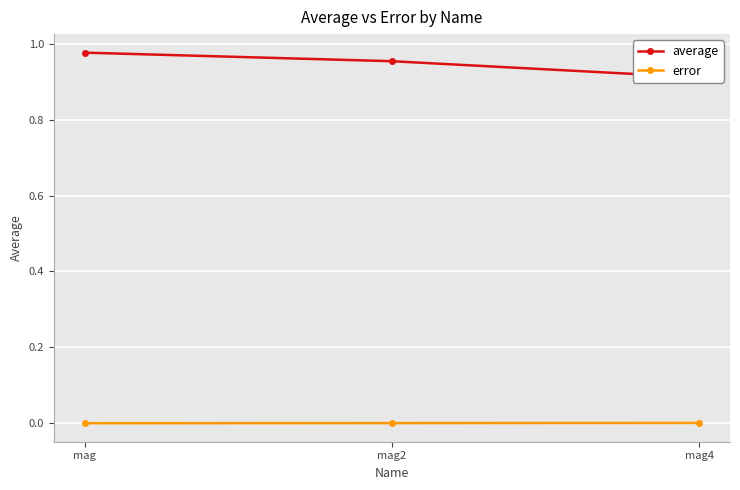

How many series are shown in this chart?

2